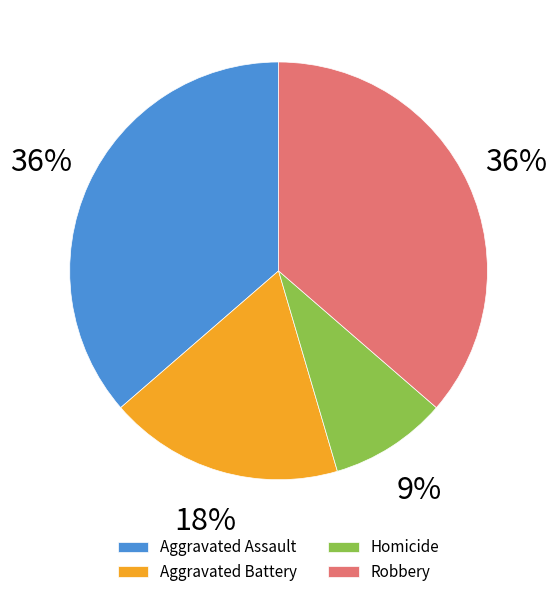

To the nearest percent, what percentage of the pie is Robbery?

36%